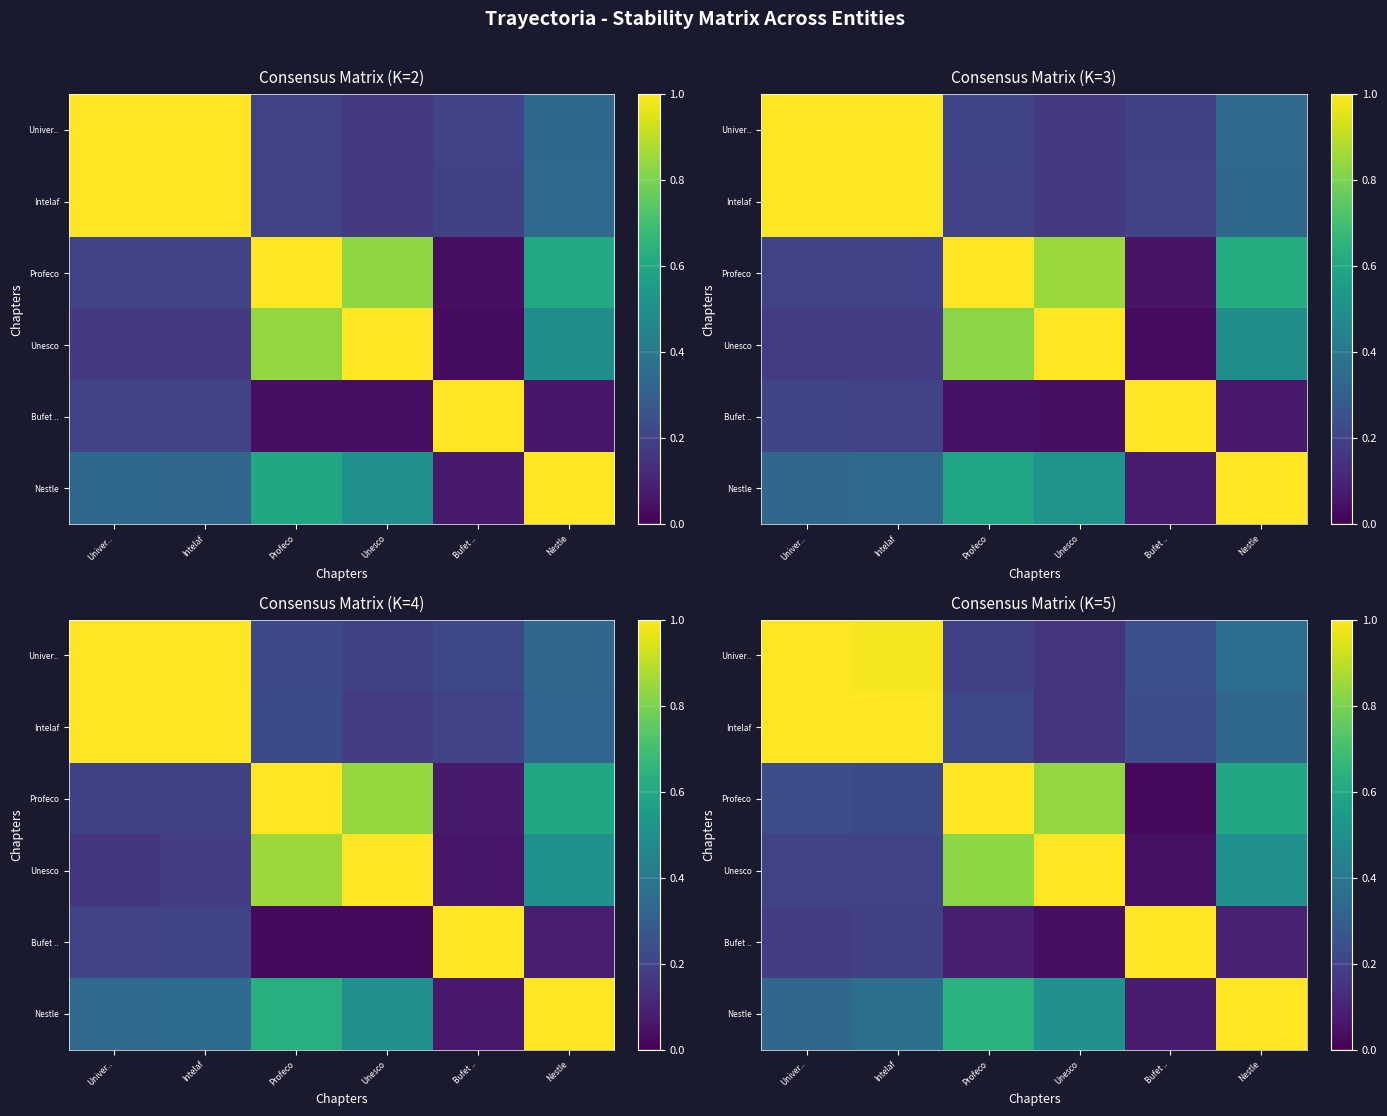

Which category has the lowest value in the Bufet .. series?

Unesco